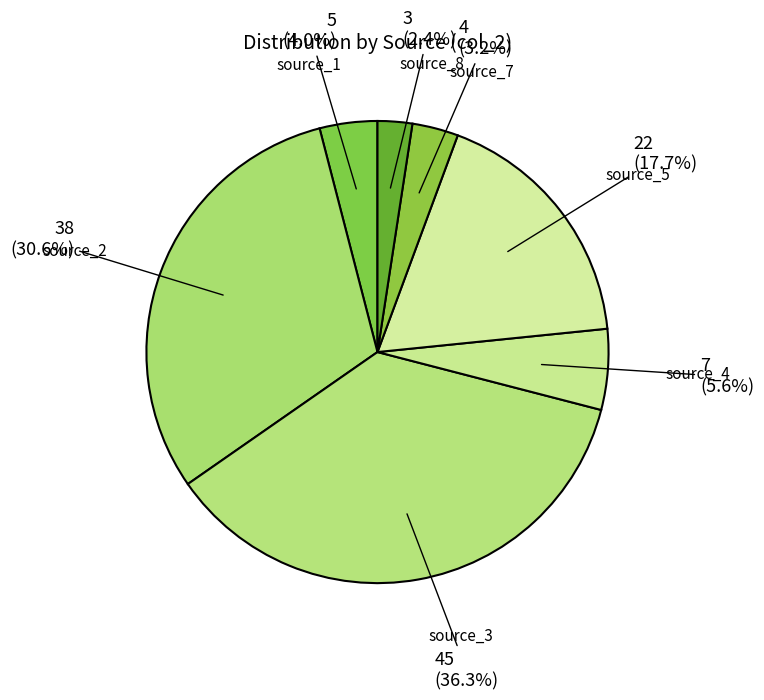

What percentage is the source_1 slice, to the nearest percent?

4%